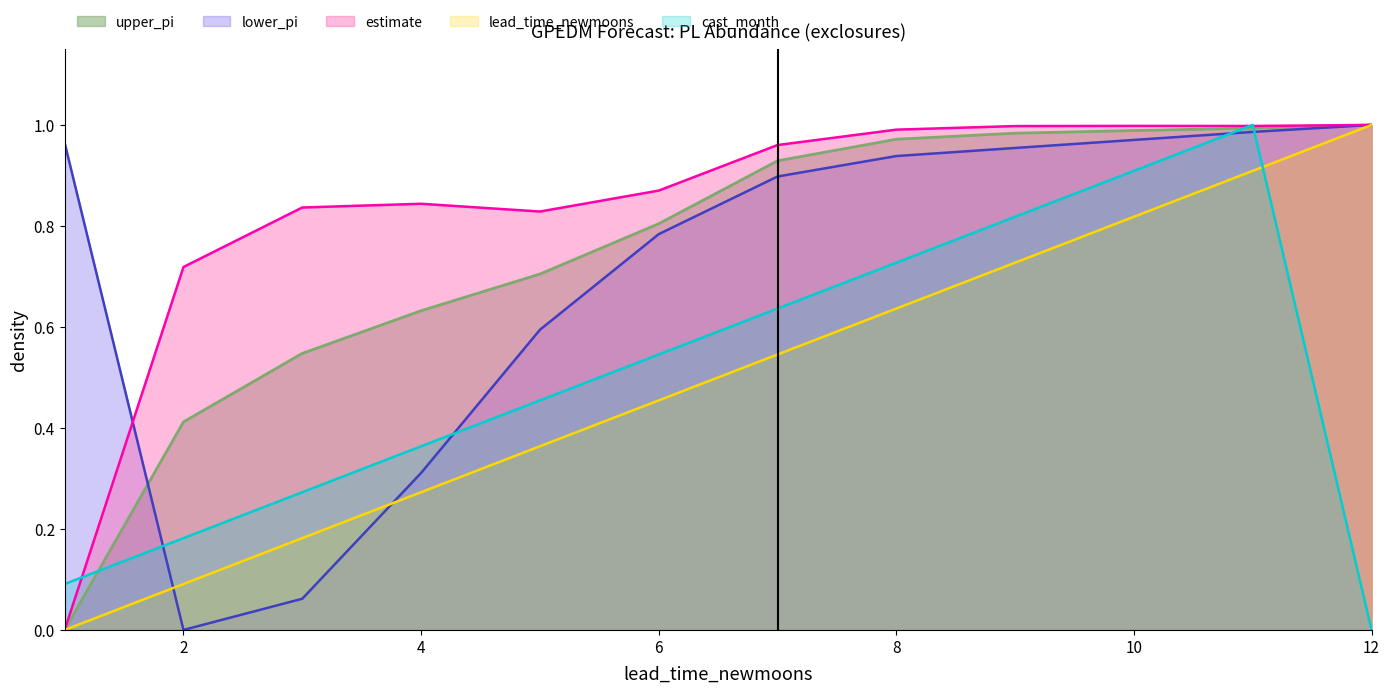

How many lines are shown in the chart?

5